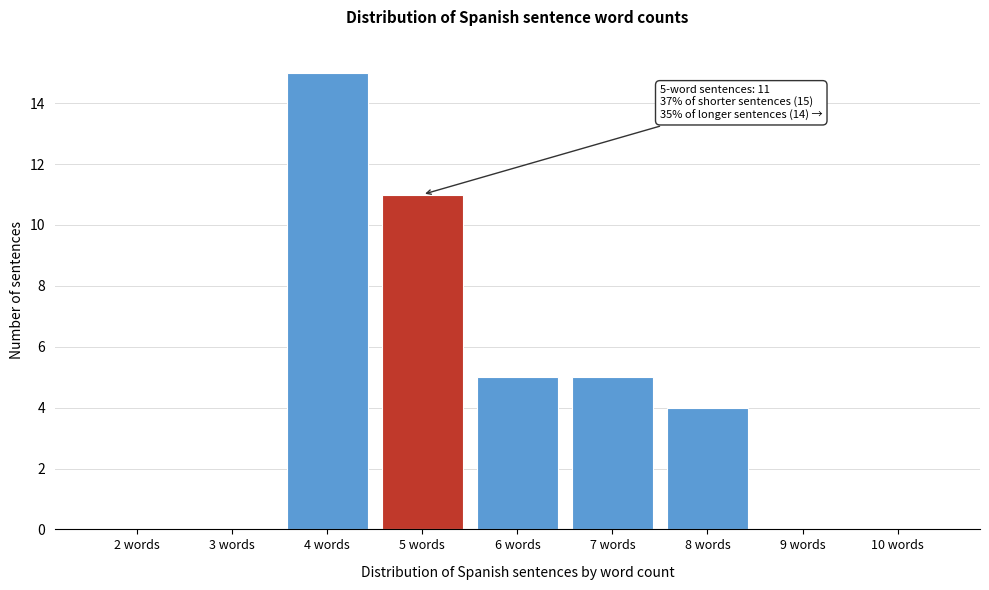

Reading right to left, what are all the values shown in this chart?

10 words=0	9 words=0	8 words=4	7 words=5	6 words=5	5 words=11	4 words=15	3 words=0	2 words=0